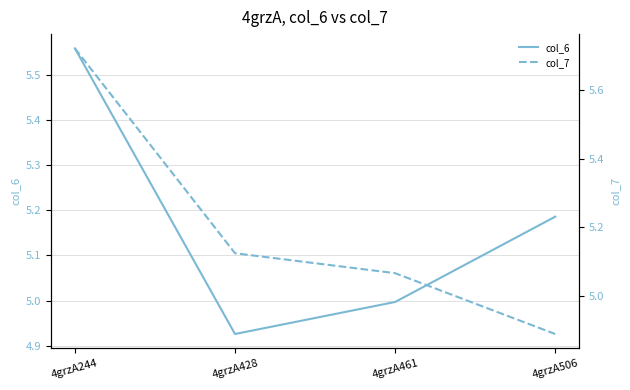

Read the col_6 value at 4grzA244.

5.6